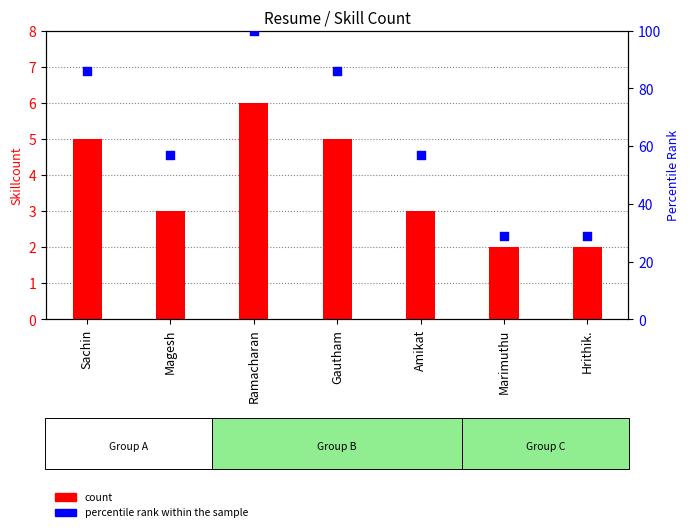

At which category is the sum across all series the highest?

Ramacharan